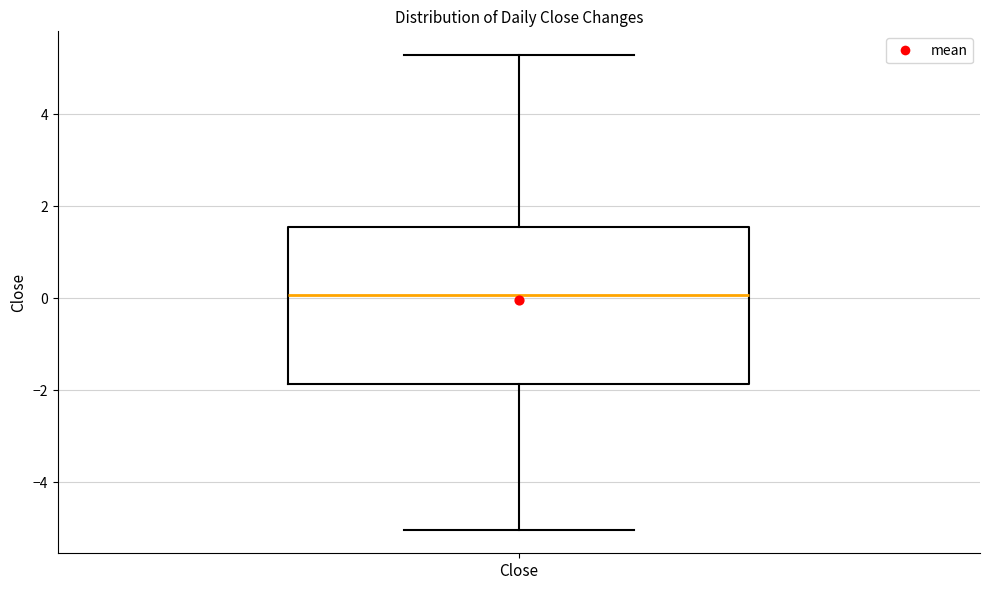

Read this box plot against the y-axis: the position of the median line, the range covered by the box, and the ends of both whiskers. The values are not printed on the chart, so give them approximately, as read against the axis.

median 0.0, box -1.8 to 1.6, whiskers -5.0 to 5.2